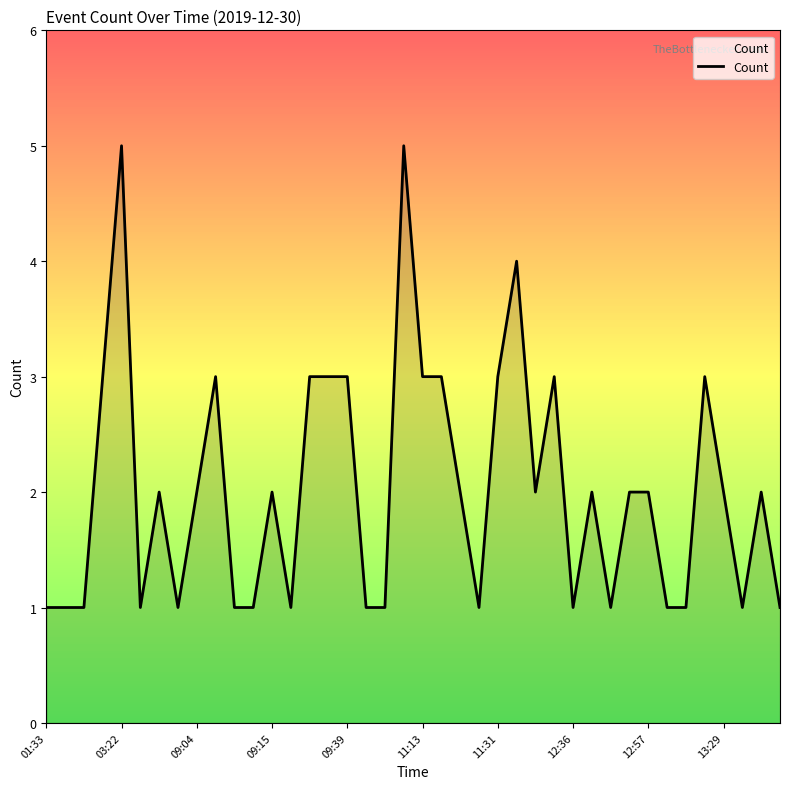

What is the difference between the maximum and minimum values?

4